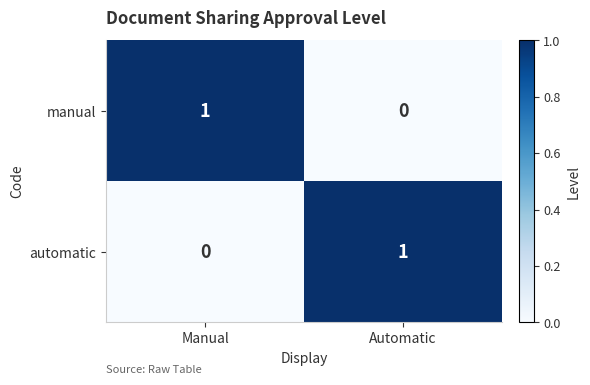

Is it true that manual equals 1 at Manual?

True